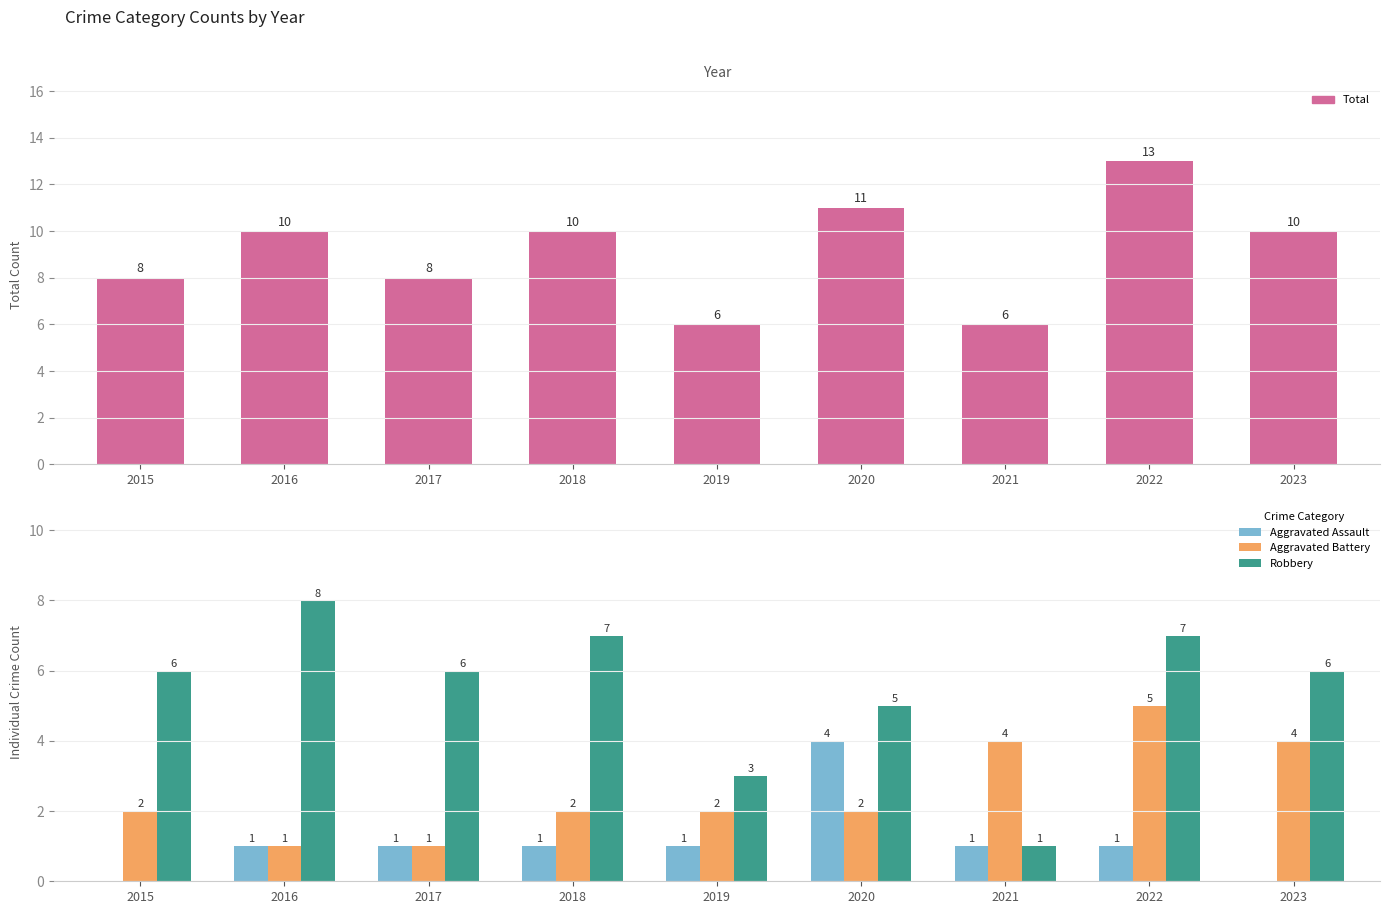

At which label does Aggravated Battery reach its peak?

2022